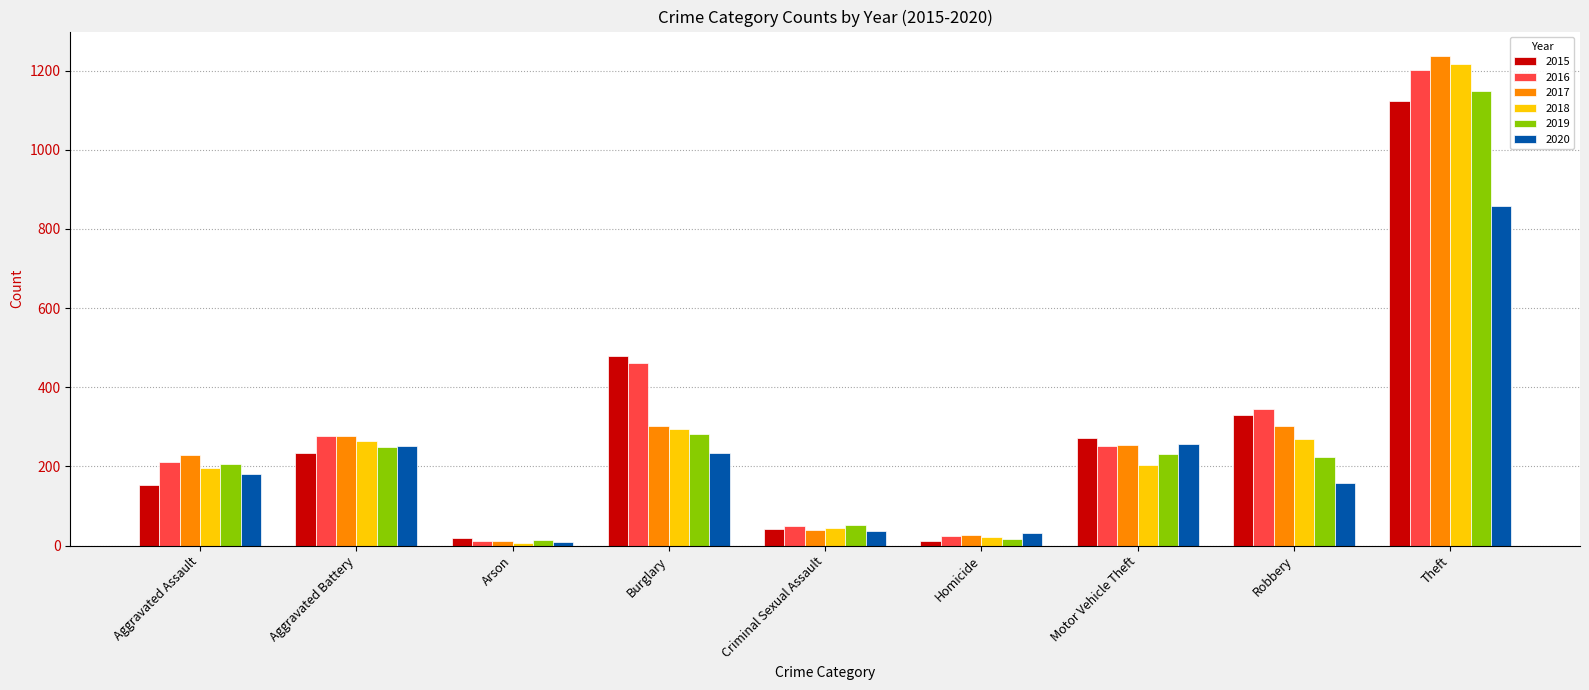

At which label does 2015 reach its peak?

Theft